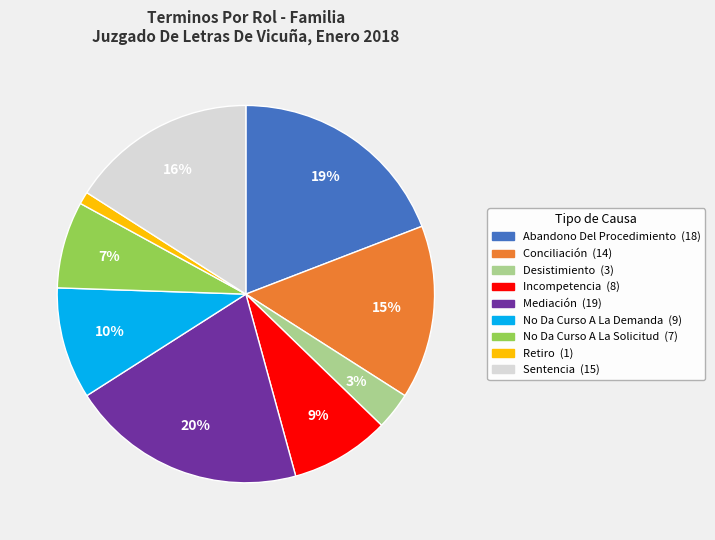

Is there a majority slice in this chart?

No